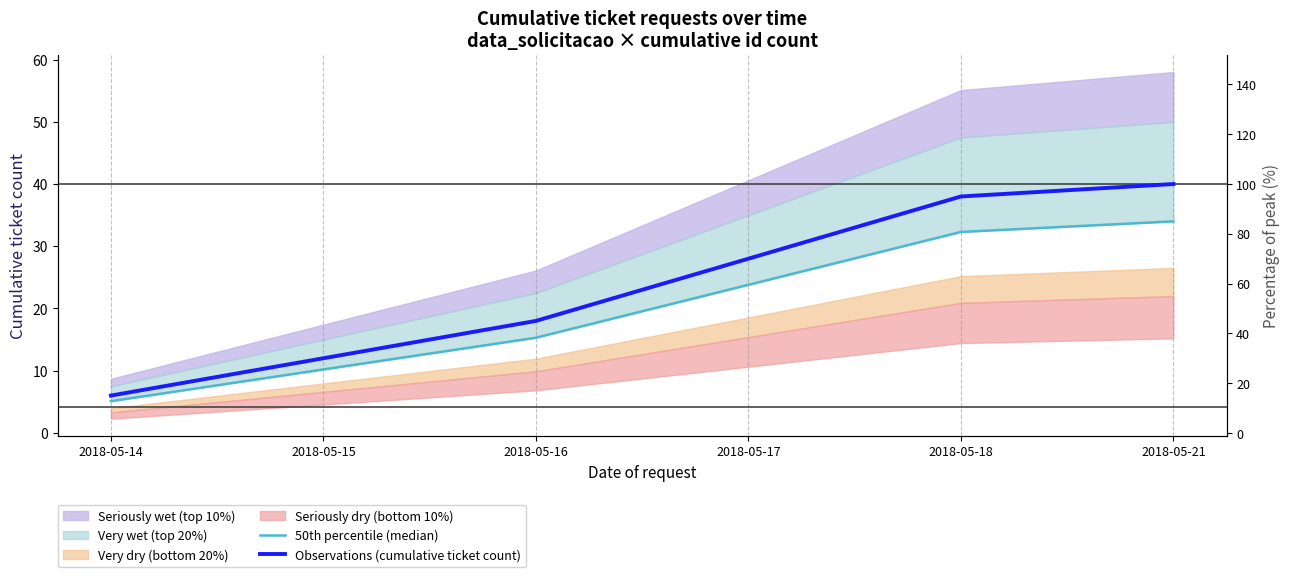

Is the value of Observations (cumulative ticket count) at 2018-05-14 greater than the value of 50th percentile (median) at 2018-05-16?

No